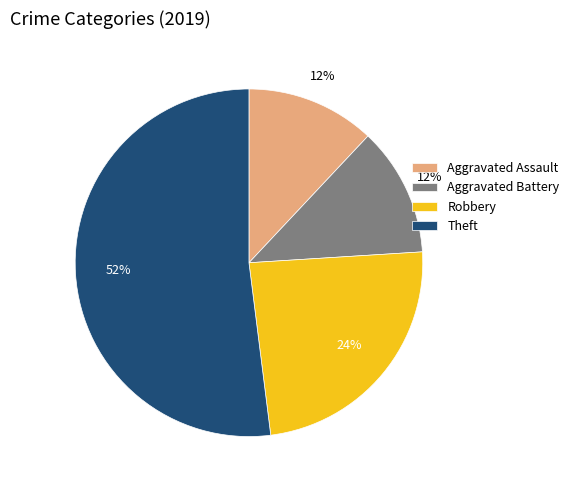

The Theft slice represents 58% of the pie. True or false?

False